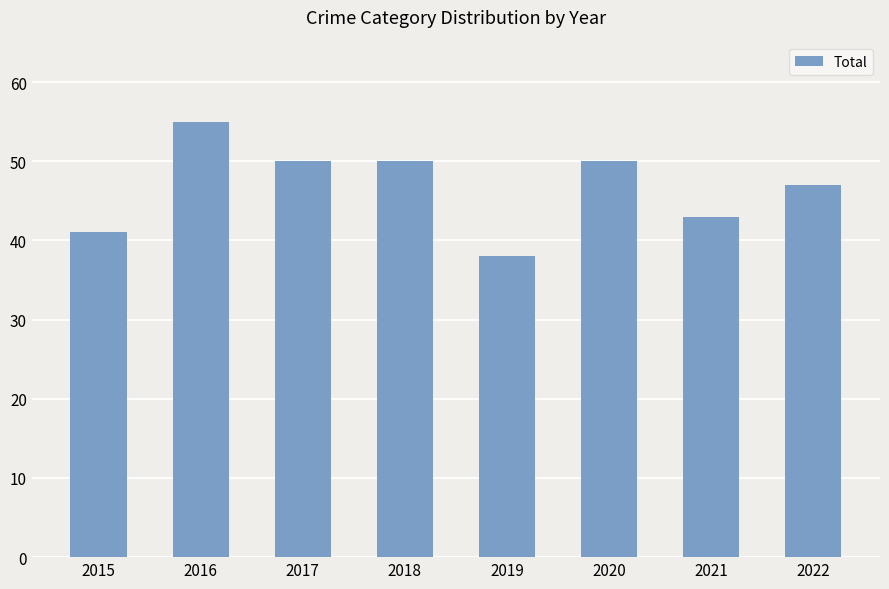

Reading left to right, what are all the values shown in this chart?

2015=41	2016=55	2017=50	2018=50	2019=38	2020=50	2021=43	2022=47